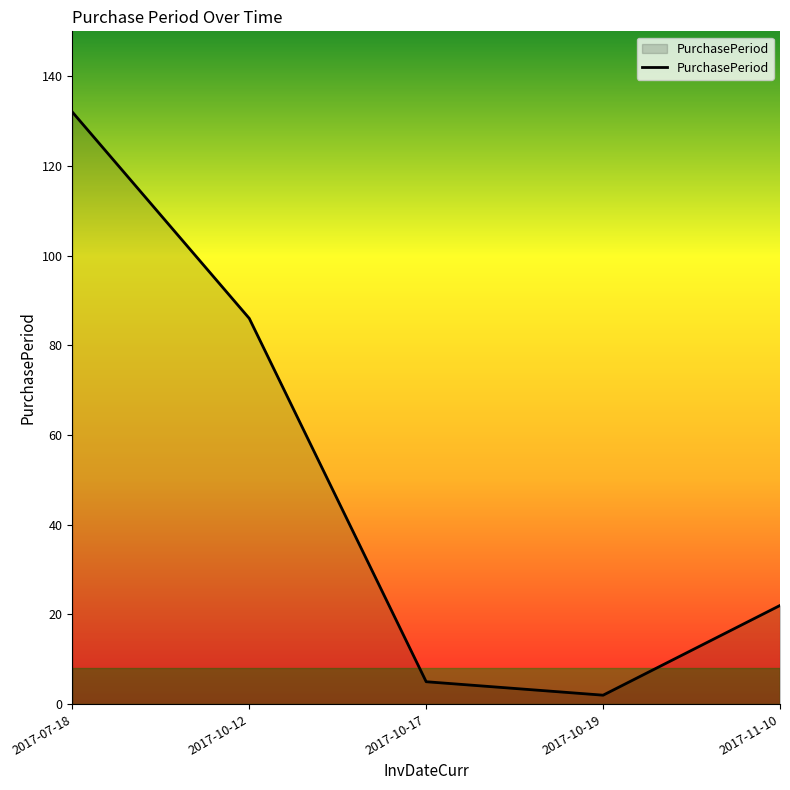

Which label corresponds to the largest value in the chart?

2017-07-18